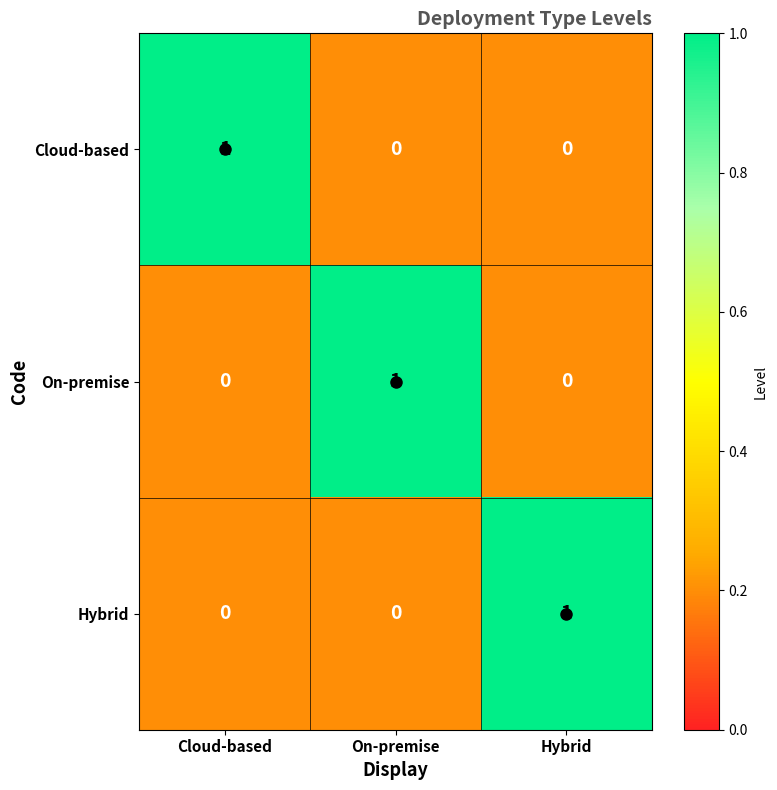

Which category has the highest value in the Cloud-based series?

Cloud-based